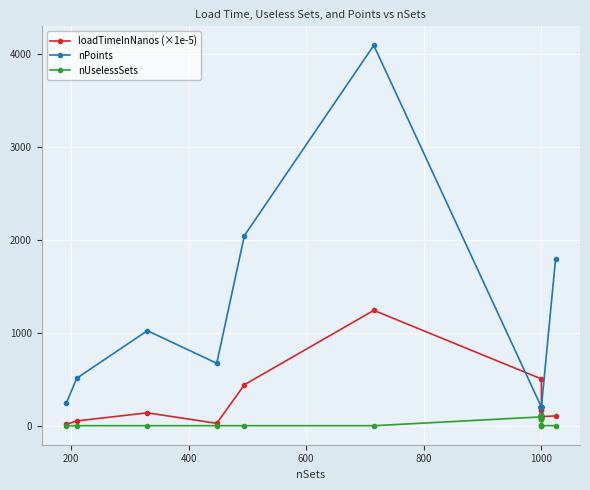

Count the number of categories in the chart.

20